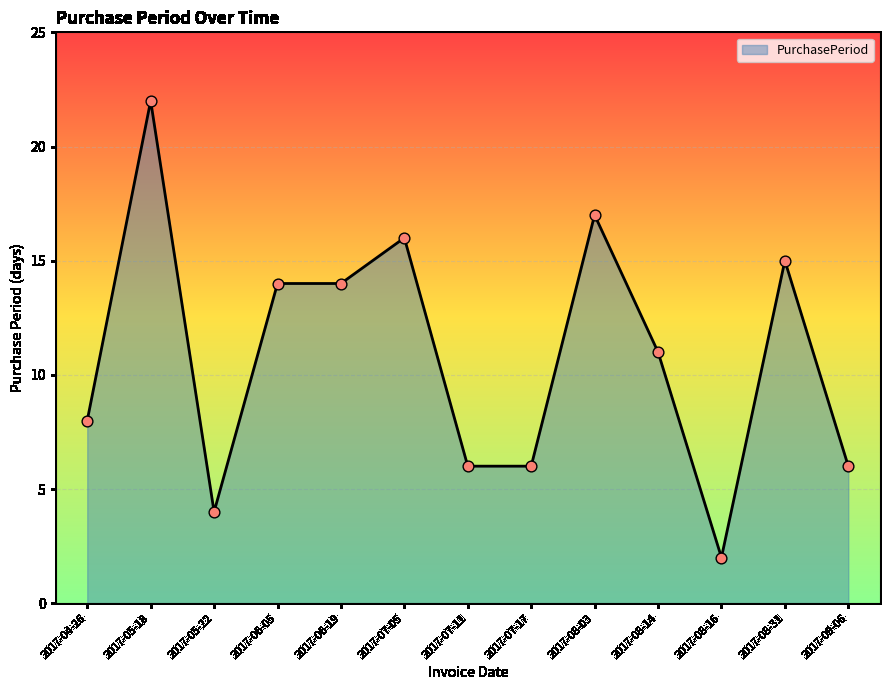

What is the ratio of the value at 2017-07-11 to the value at 2017-09-06?

1.0